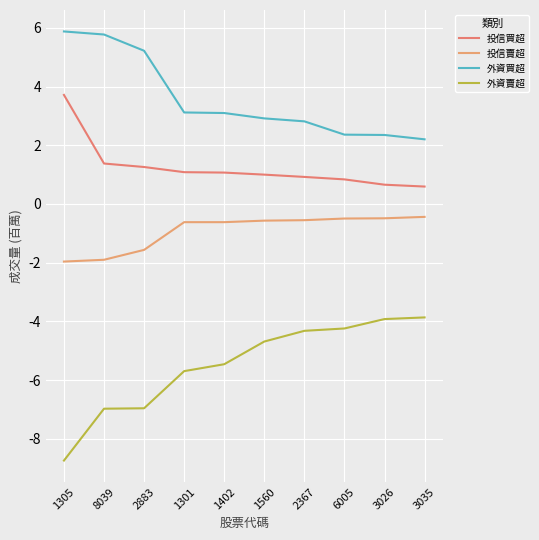

What is the label of the 1st point from the right?

3035